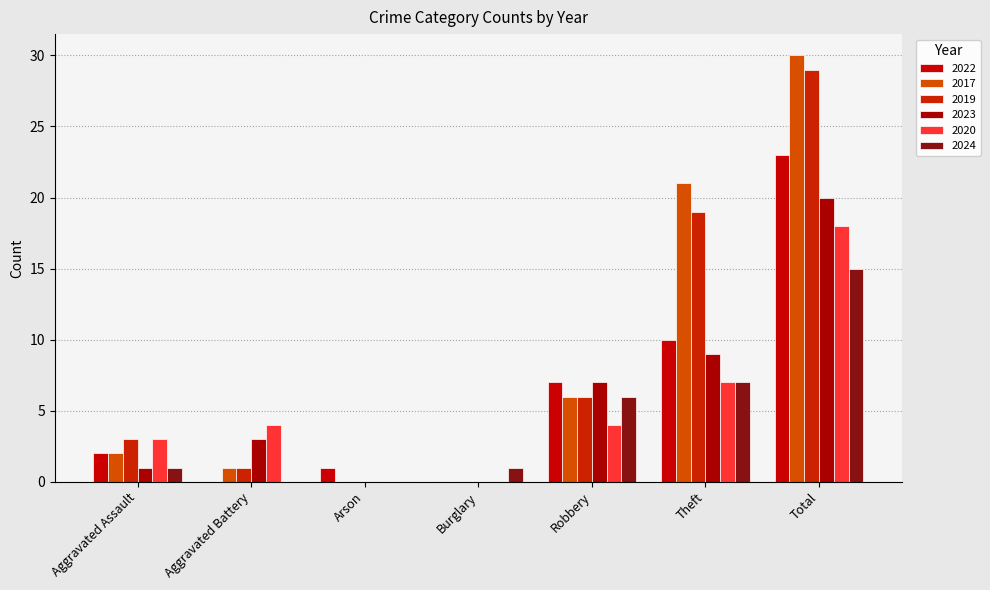

Count the number of data series in this chart.

6